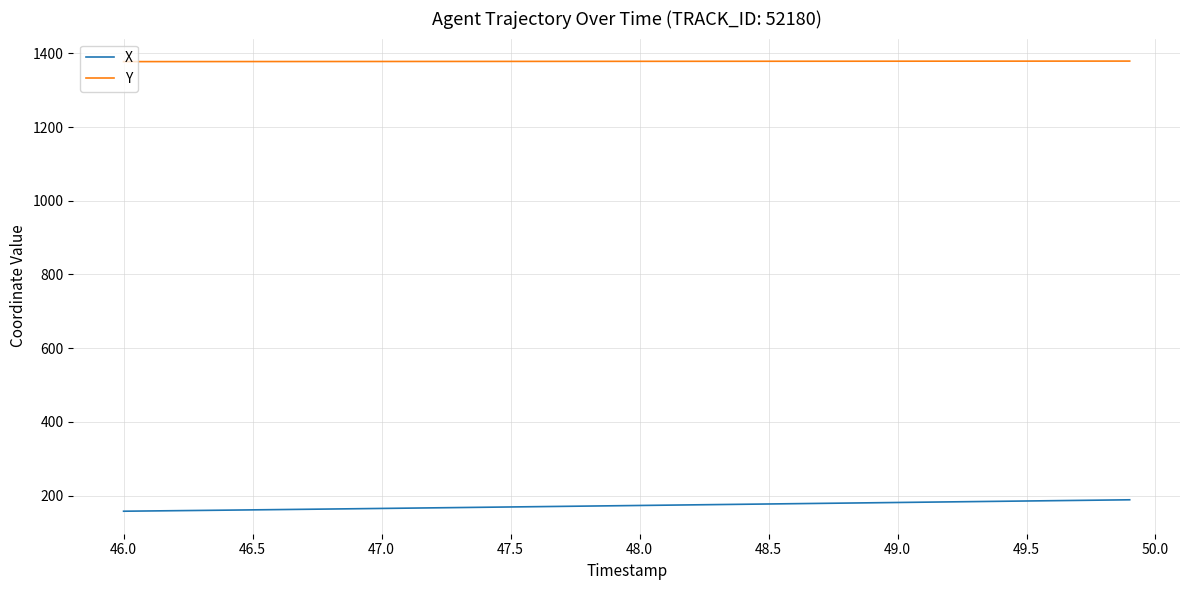

Which series has the largest total across all categories?

Y